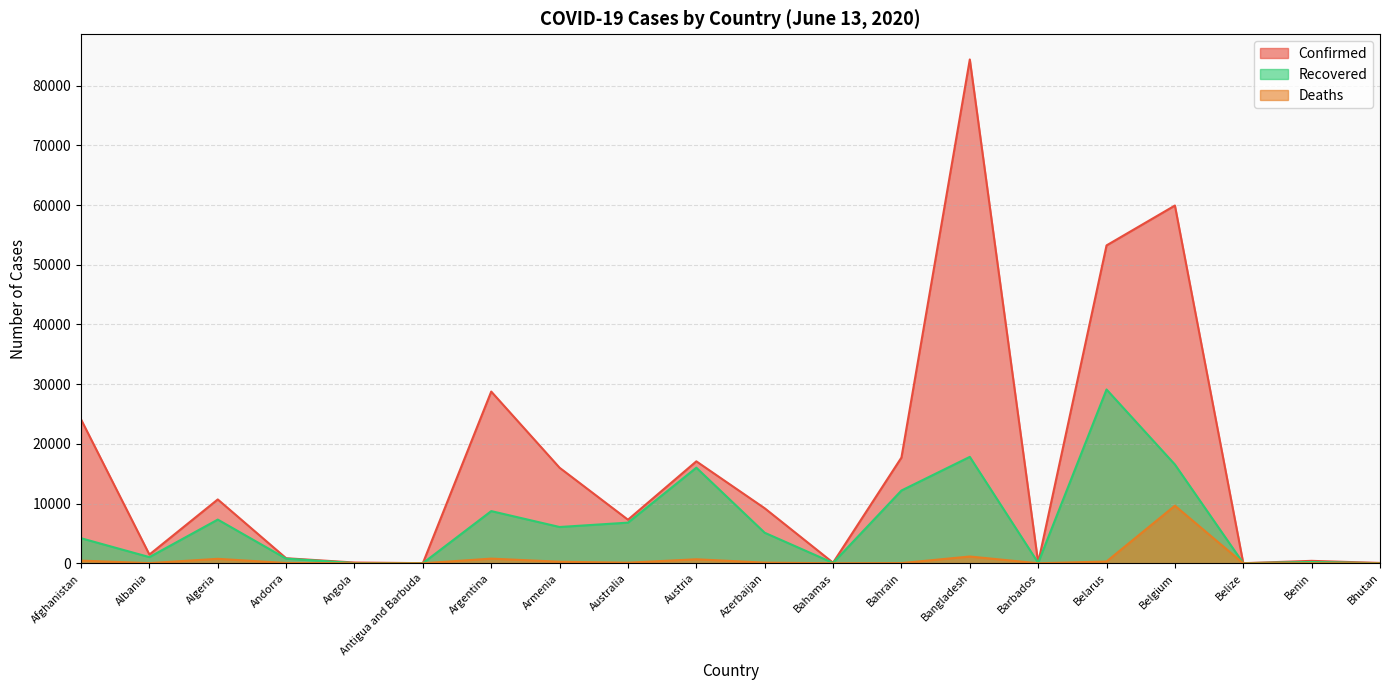

True or false: Recovered has more than 0 interior local peaks.

True